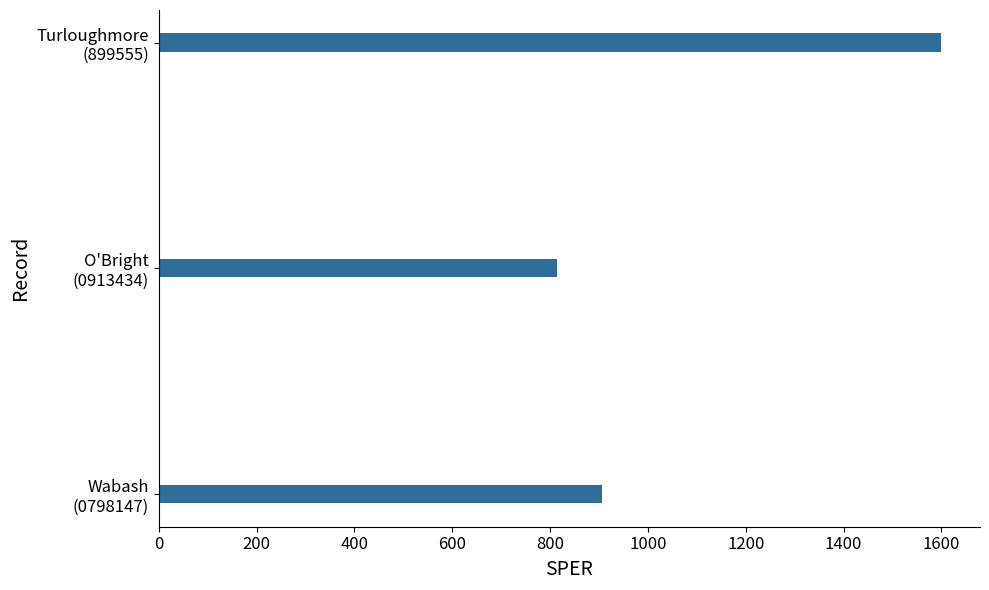

List the labels in order of value, smallest first.

O'Bright
(0913434), Wabash
(0798147), Turloughmore
(899555)